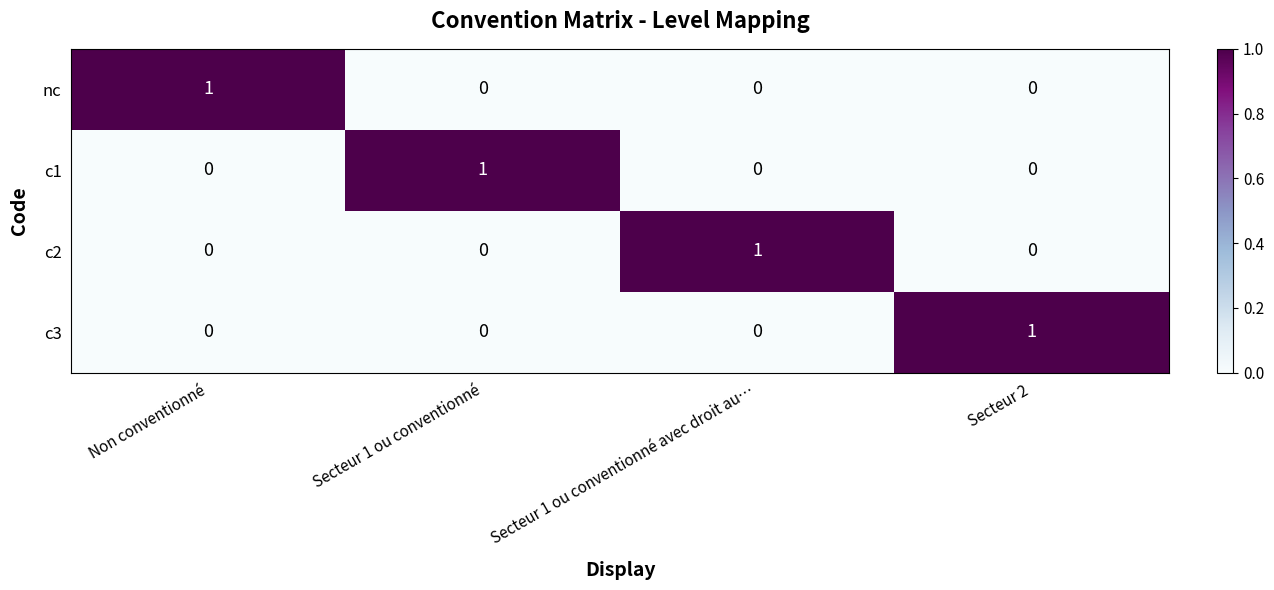

The value of c1 at Secteur 2 is 1. True or false?

False